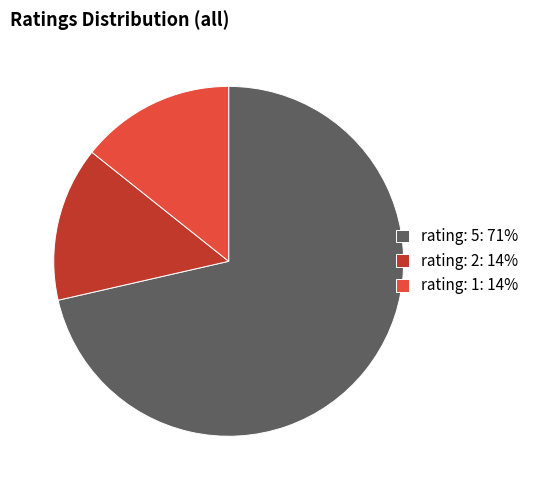

Is rating: 5: 71% the majority of the pie?

Yes